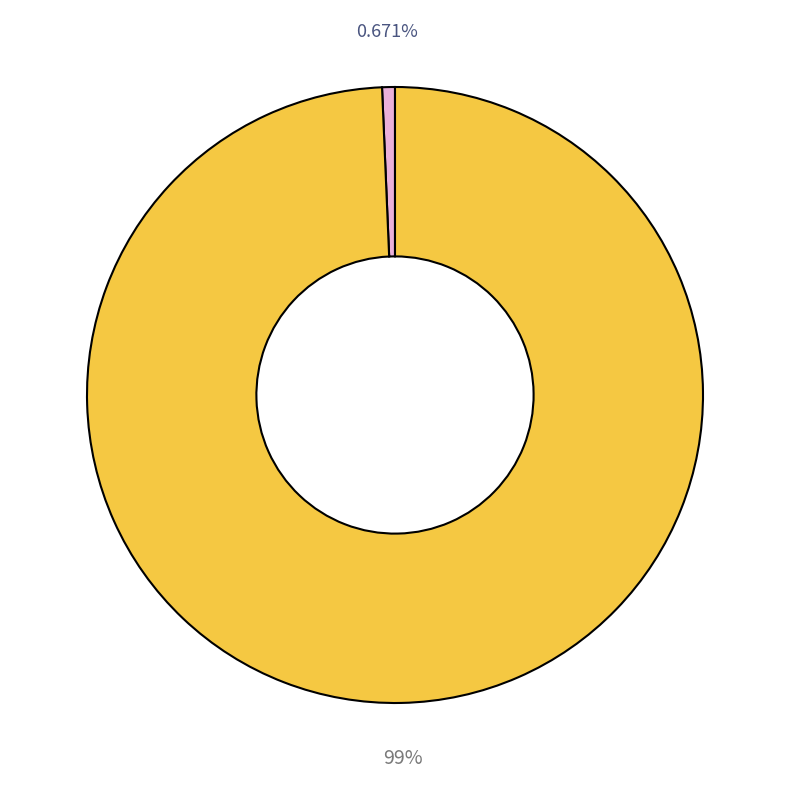

Is there any slice that represents more than half of the pie?

Yes